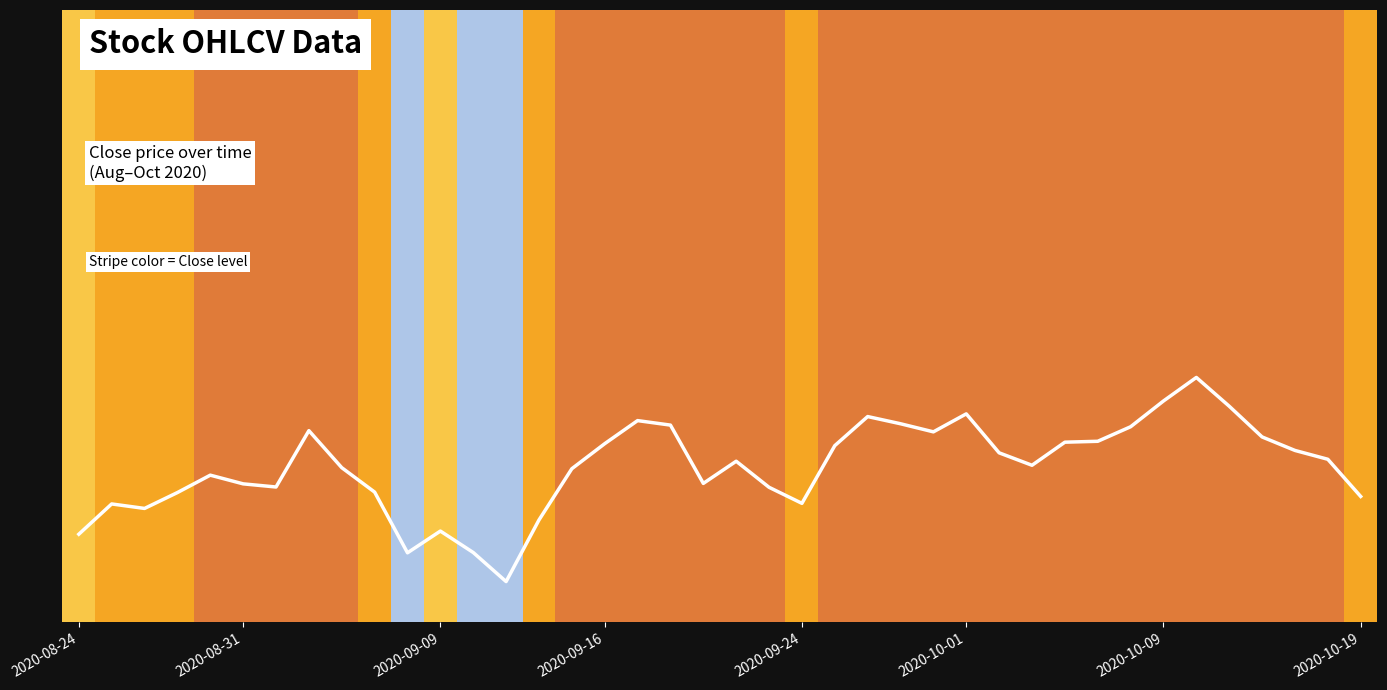

Is this an area chart (filled region under the line)?

No